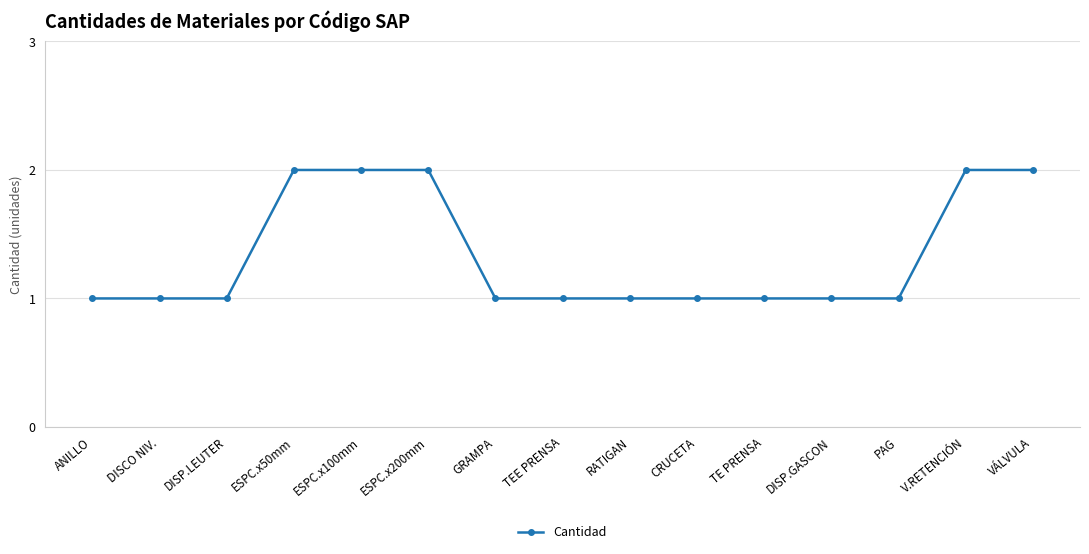

The chart shows a value of 2 at VÁLVULA. True or false?

True